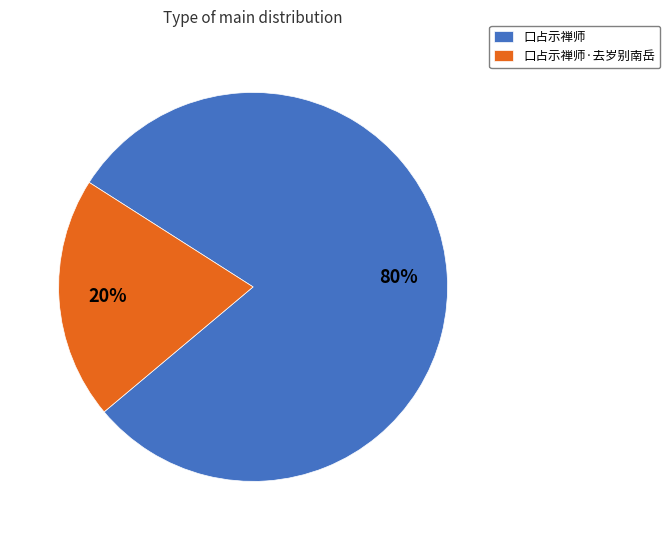

Which has a higher value, 口占示禅师·去岁别南岳 or 口占示禅师?

口占示禅师